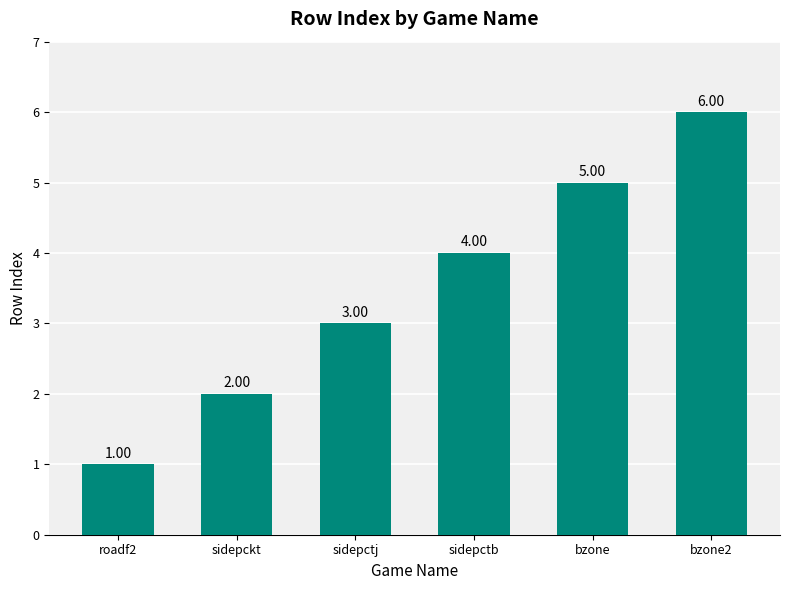

The chart shows a value of 4 at sidepctb. True or false?

True